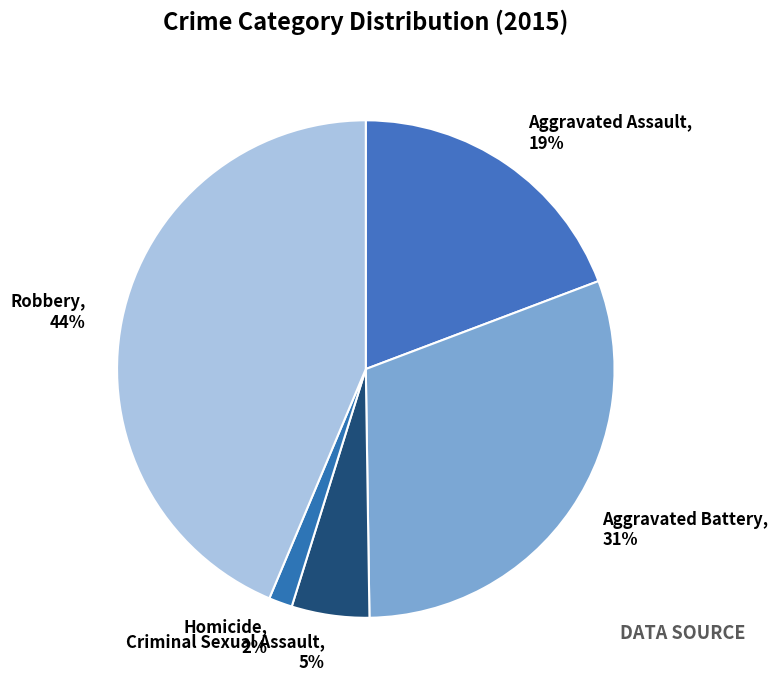

Between Aggravated Battery and Robbery, which is larger?

Robbery